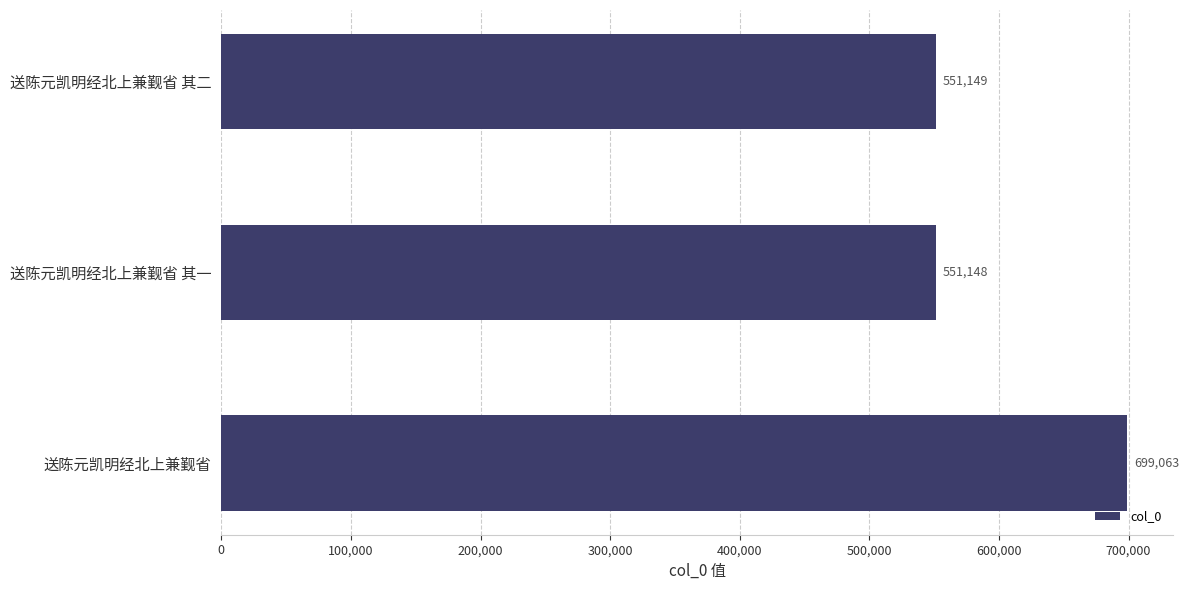

Approximately how many times larger is the value at 送陈元凯明经北上兼觐省 compared to 送陈元凯明经北上兼觐省 其一?

1.3